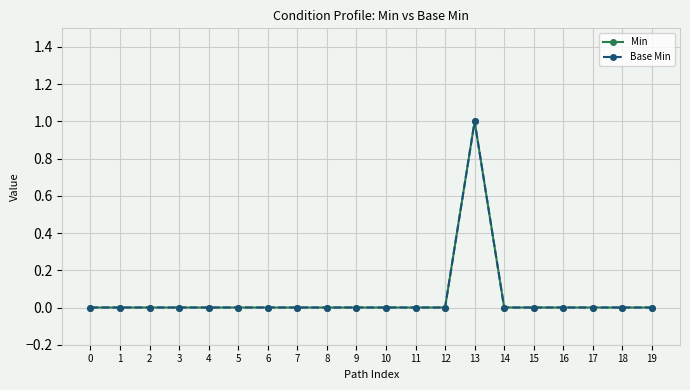

Is this an area chart (filled region under the line)?

No